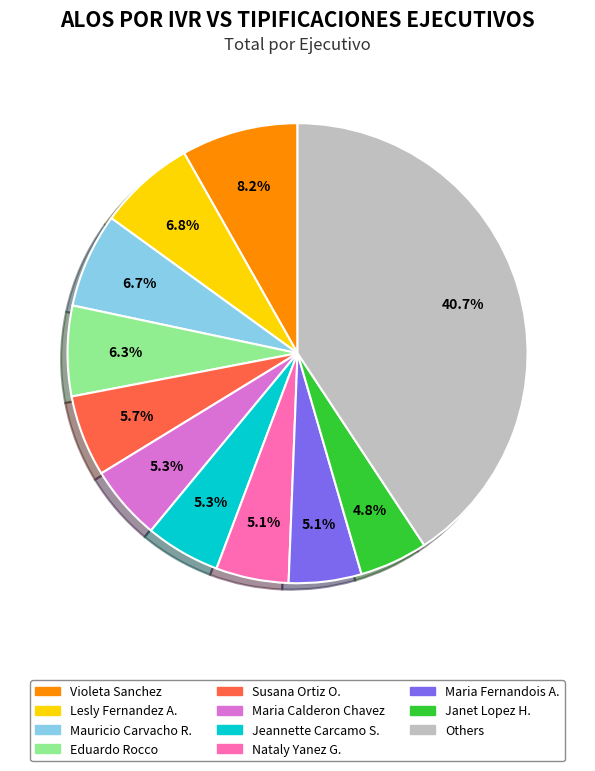

Which has a higher value, Lesly Fernandez A. or Maria Calderon Chavez?

Lesly Fernandez A.